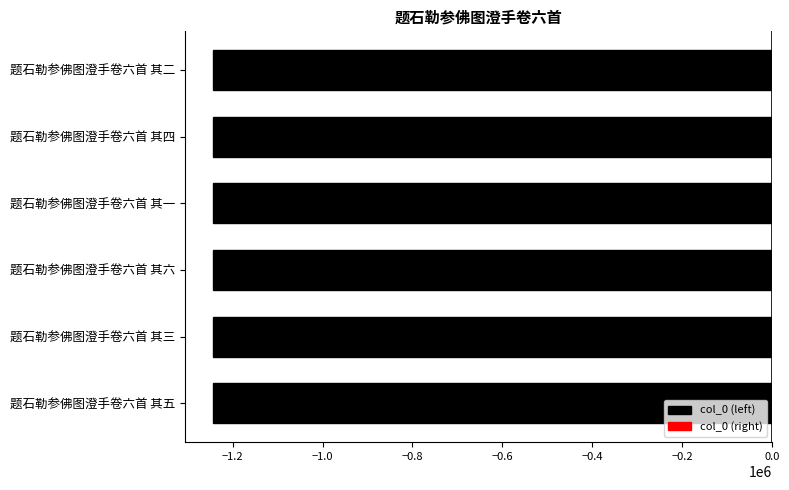

How many data points in col_0 (right) are less than 0?

3